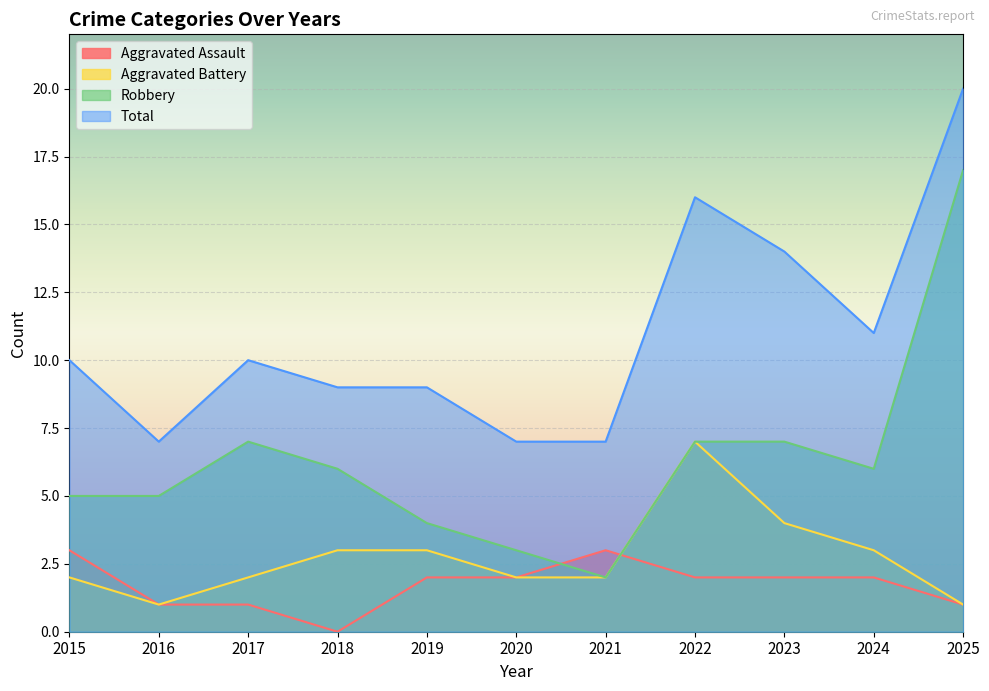

How many interior local valleys does the Aggravated Battery series have?

1